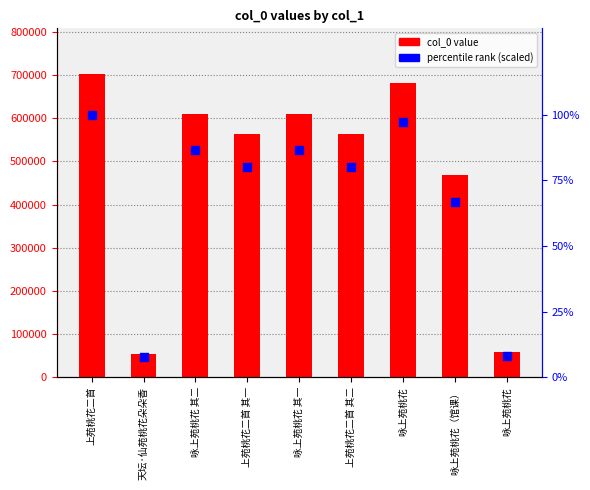

At how many categories does at least one series exceed 539291?

6